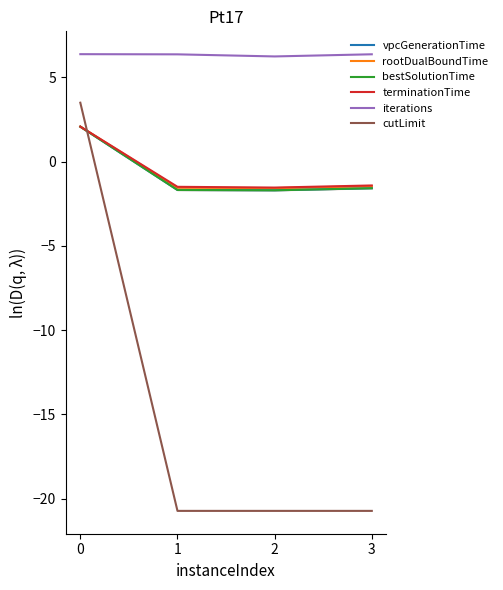

At 3, list the series in order from largest to smallest.

iterations, terminationTime, rootDualBoundTime, vpcGenerationTime, bestSolutionTime, cutLimit